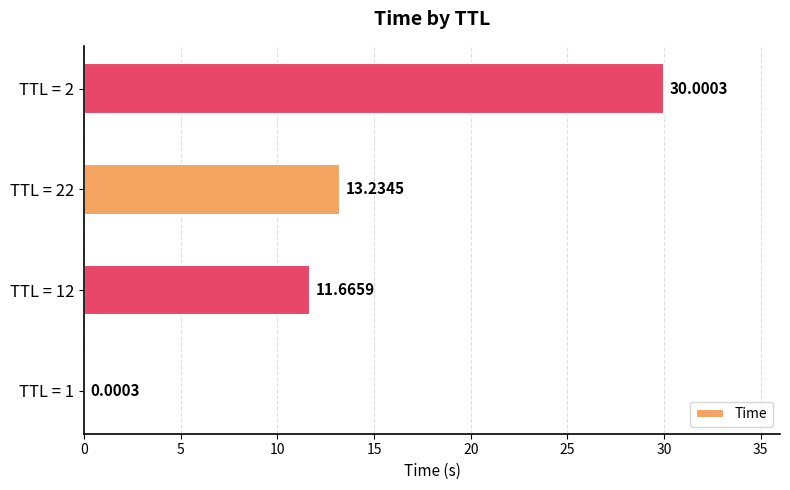

What is the sum of the values at TTL = 12 and TTL = 2?

41.7